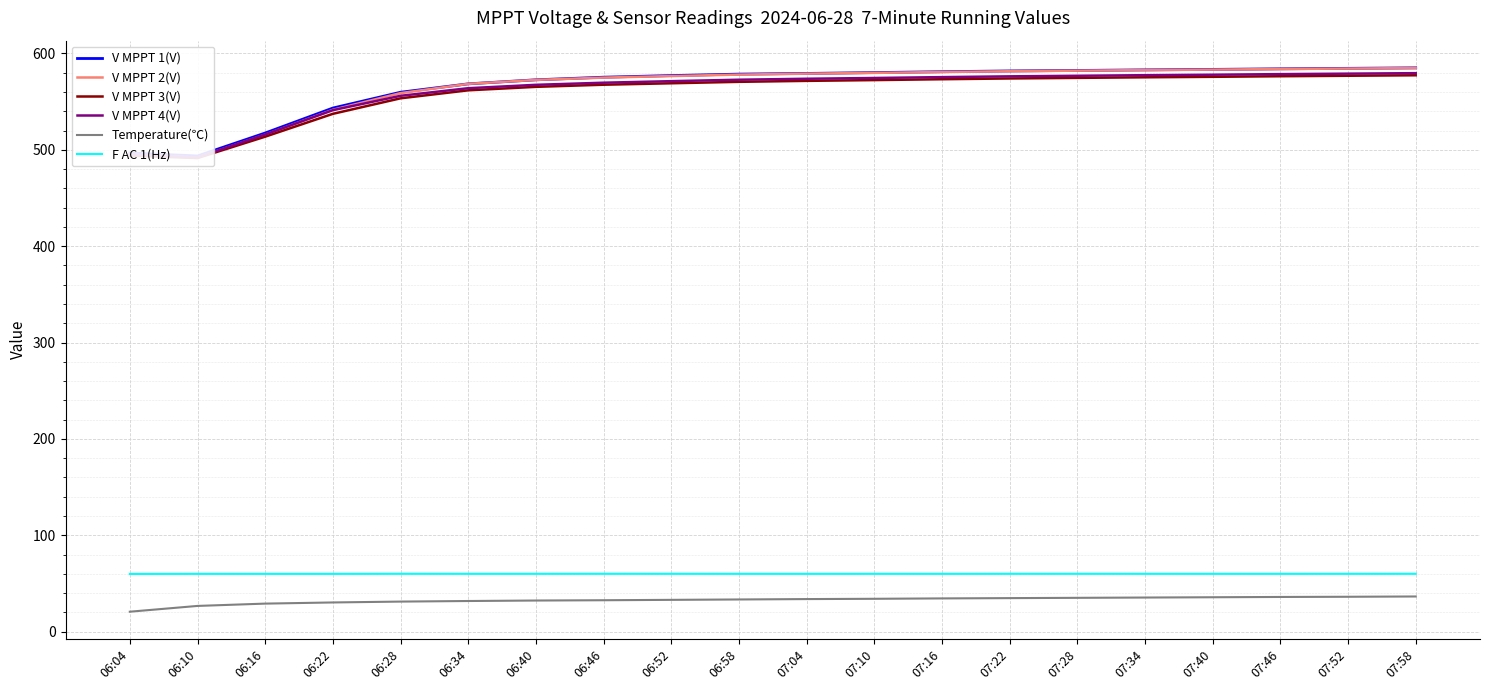

Is it true that F AC 1(Hz) equals 60.0 at 07:40?

True